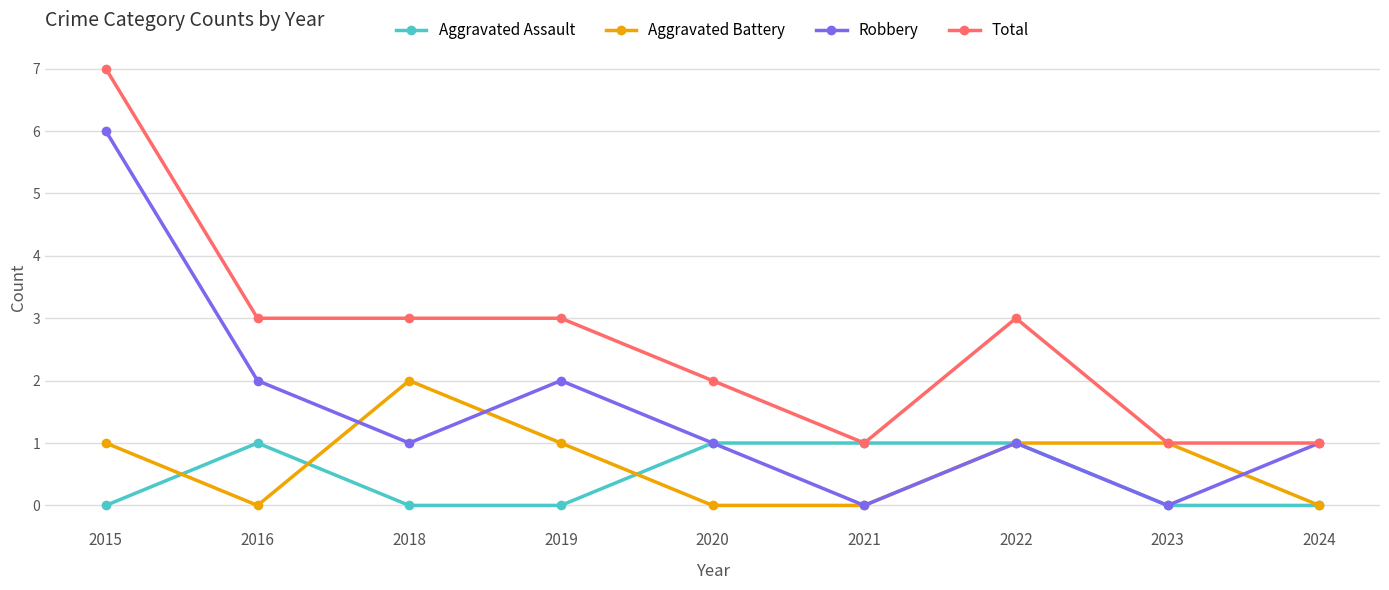

At 2016, list the series in order from smallest to largest.

Aggravated Battery, Aggravated Assault, Robbery, Total